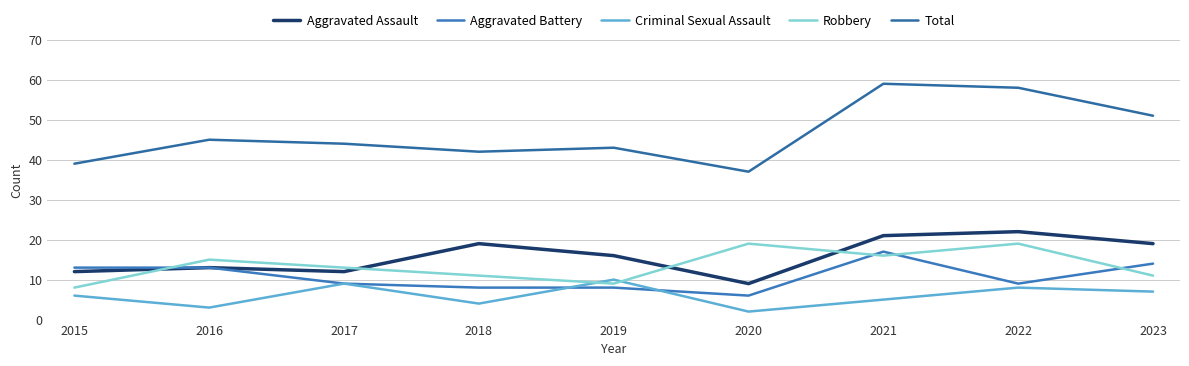

What is the spread (max minus min) of values at 2018?

38